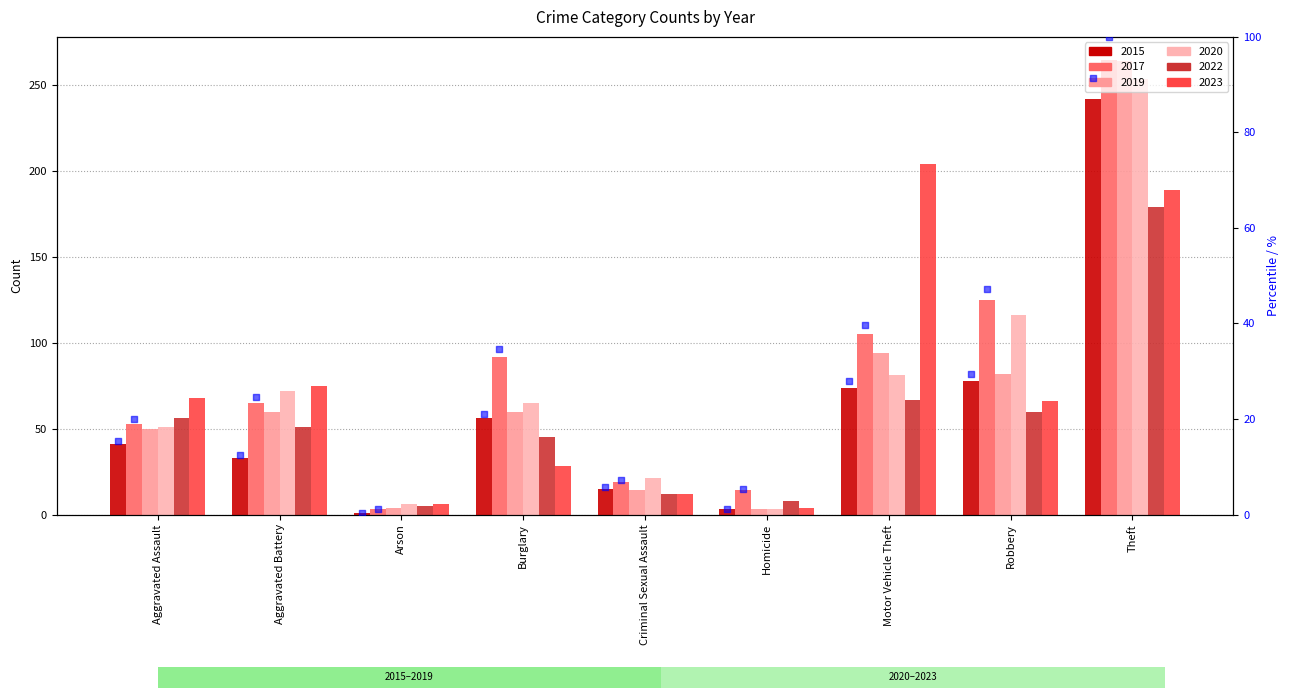

Between Robbery and Aggravated Battery, which is larger?

Robbery